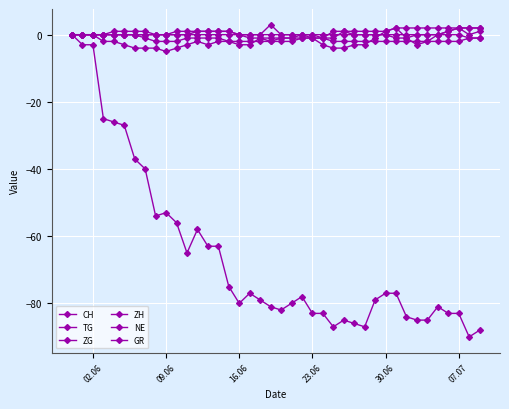

Count the number of data series in this chart.

6